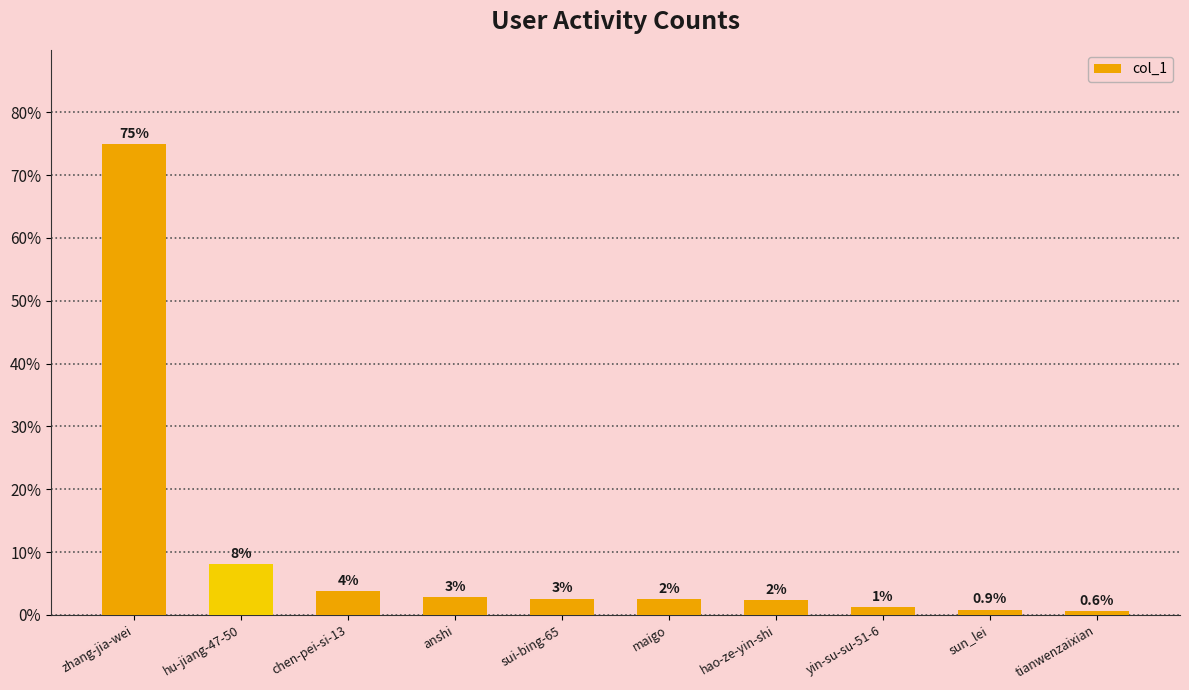

How many bars are there in total?

10